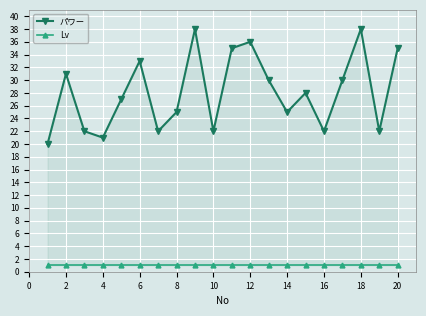

In パワー, how many points are lower than both neighbors (excluding endpoints)?

6